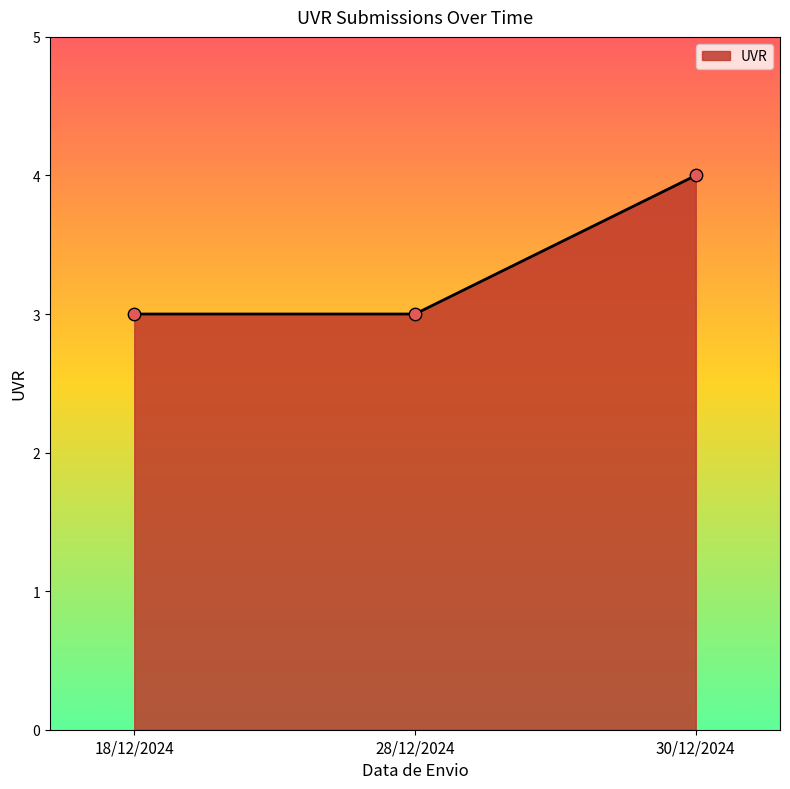

What is the change in value from 28/12/2024 to 30/12/2024?

+1